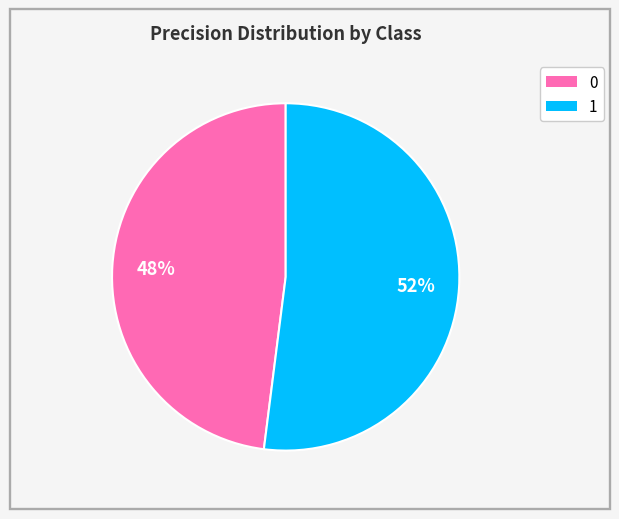

Is it true that 0 is 48% of the pie?

True